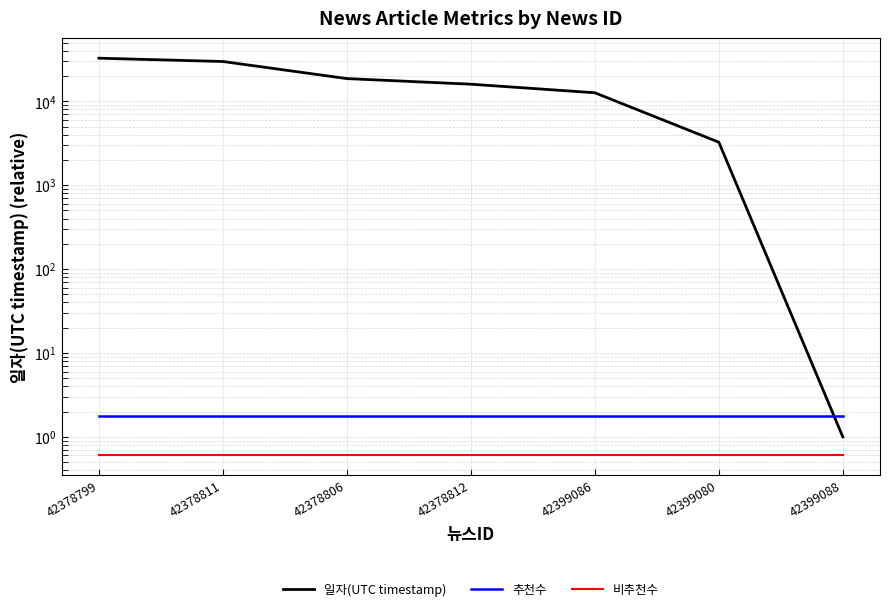

What position from the left is 42399080?

6